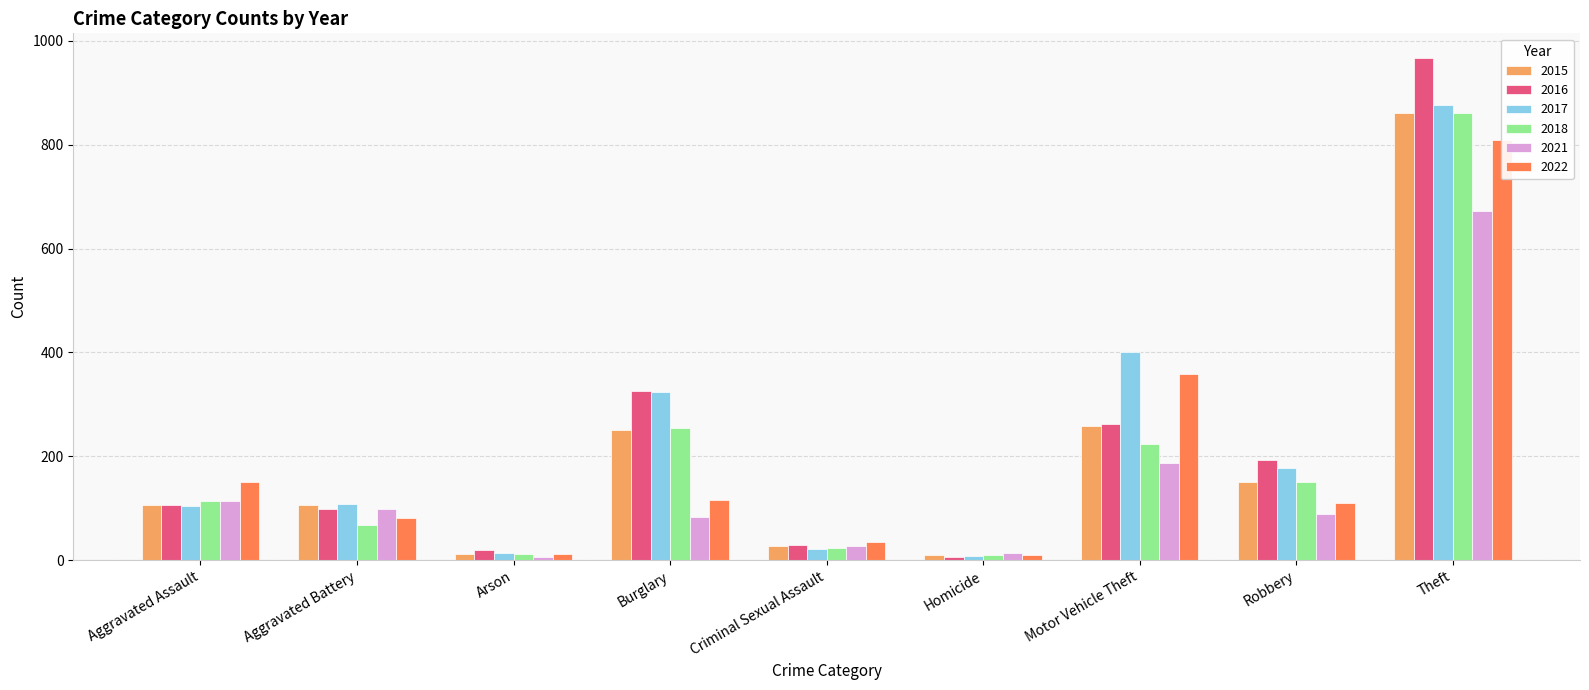

How many bars are there in total?

54